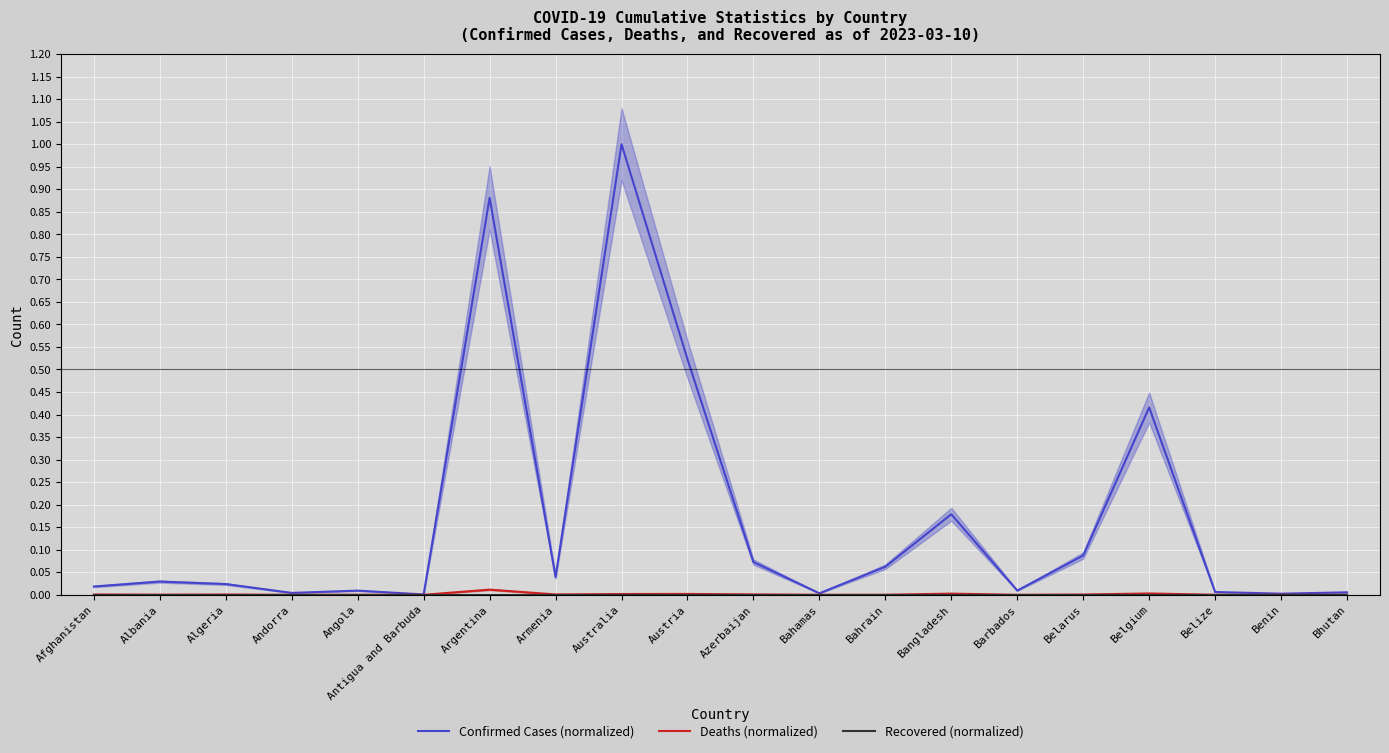

What is the highest value of the Confirmed Cases (normalized) series?

1.0